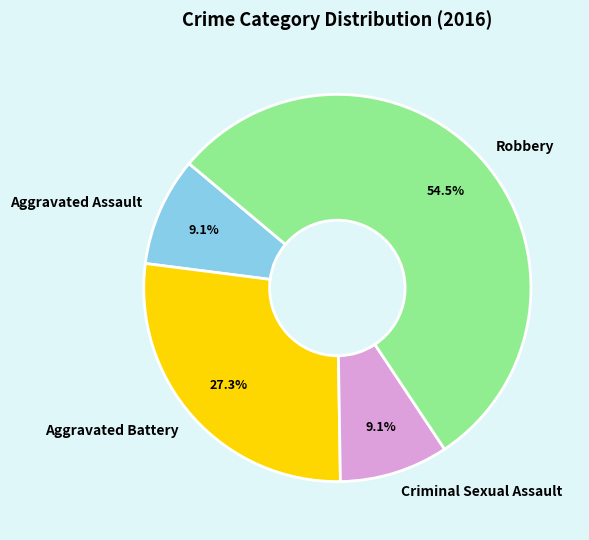

Does Robbery account for over 50% of the chart?

Yes